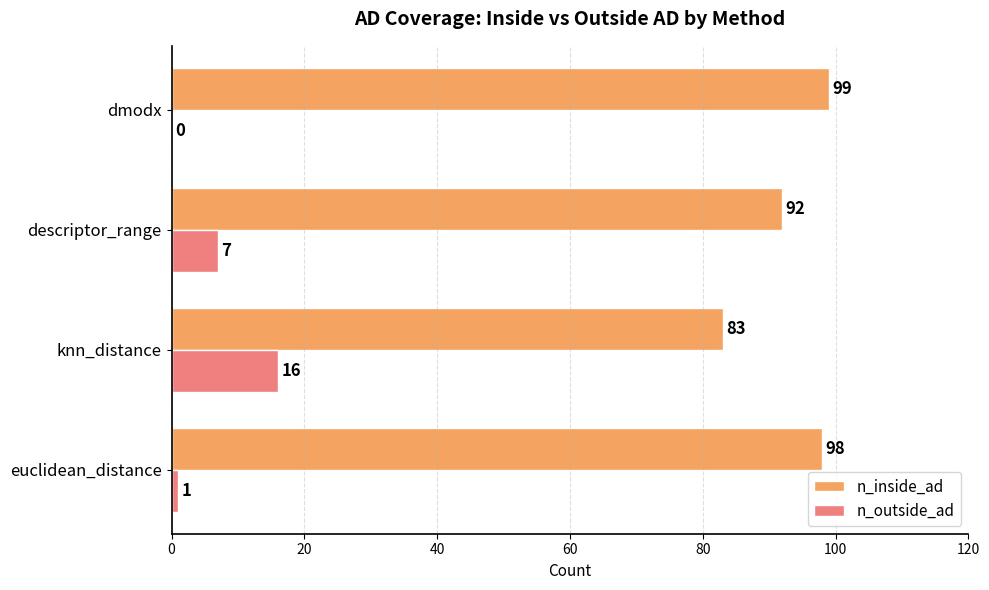

What is the sum of the n_inside_ad values at dmodx and euclidean_distance?

197